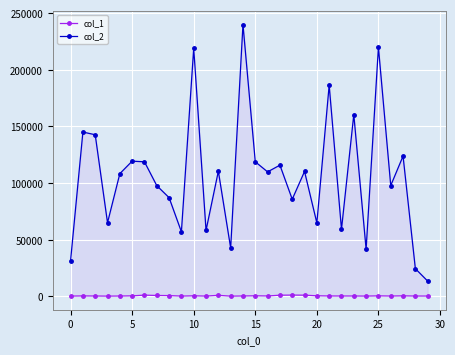

Which series has the largest total across all categories?

col_2